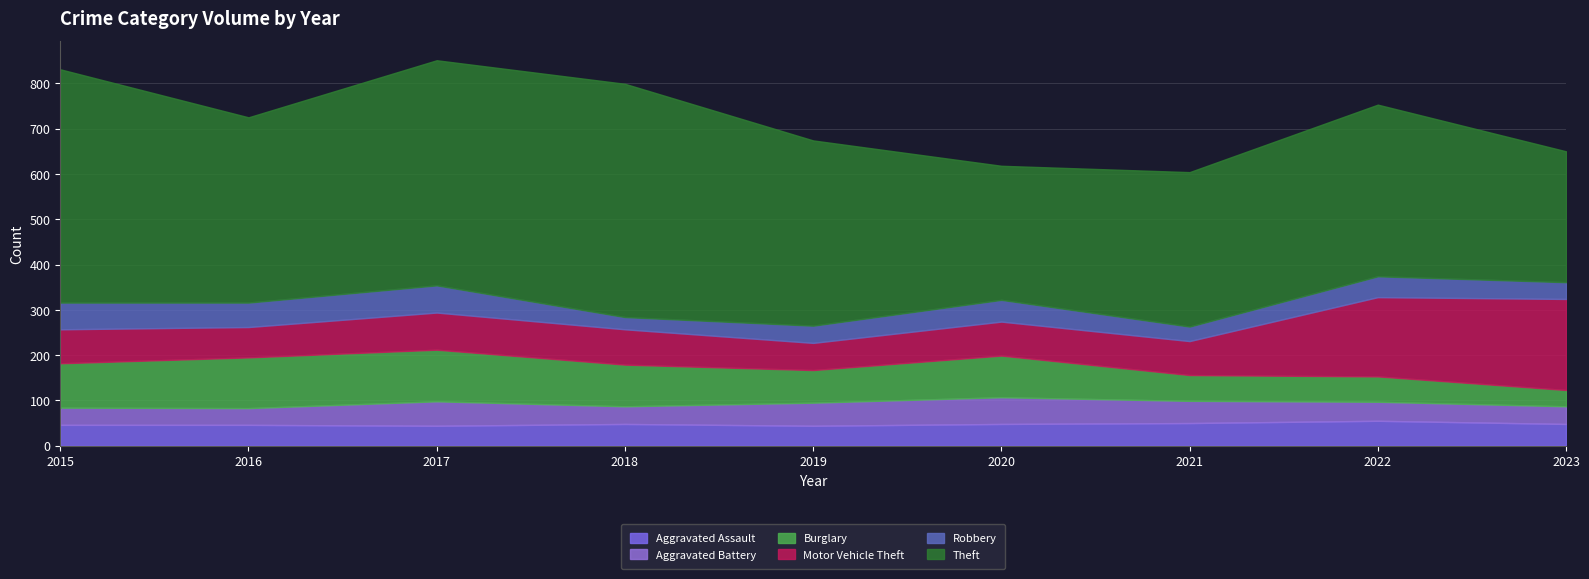

What is the spread (max minus min) of values at 2016?

372